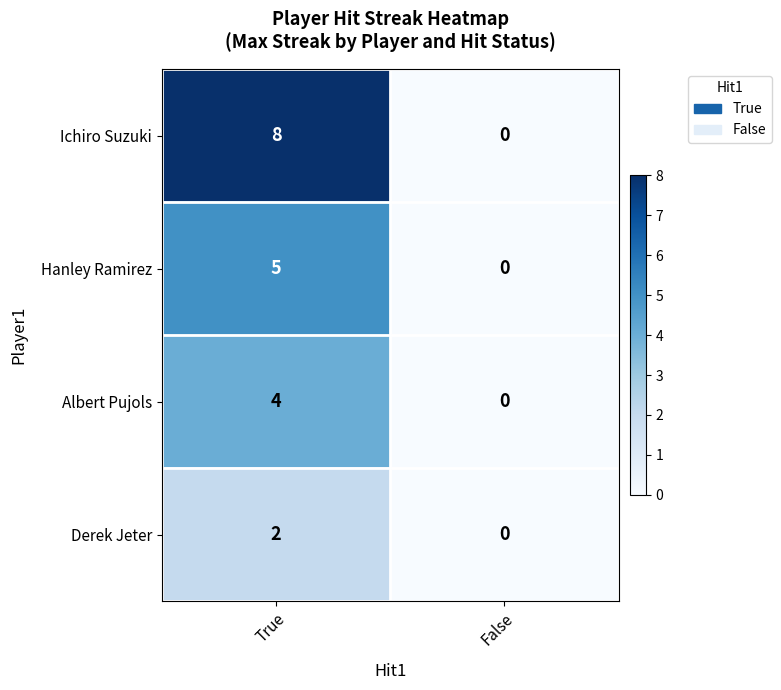

Reading right to left, list all the values displayed in this chart.

Ichiro Suzuki: 0	8
Hanley Ramirez: 0	5
Albert Pujols: 0	4
Derek Jeter: 0	2